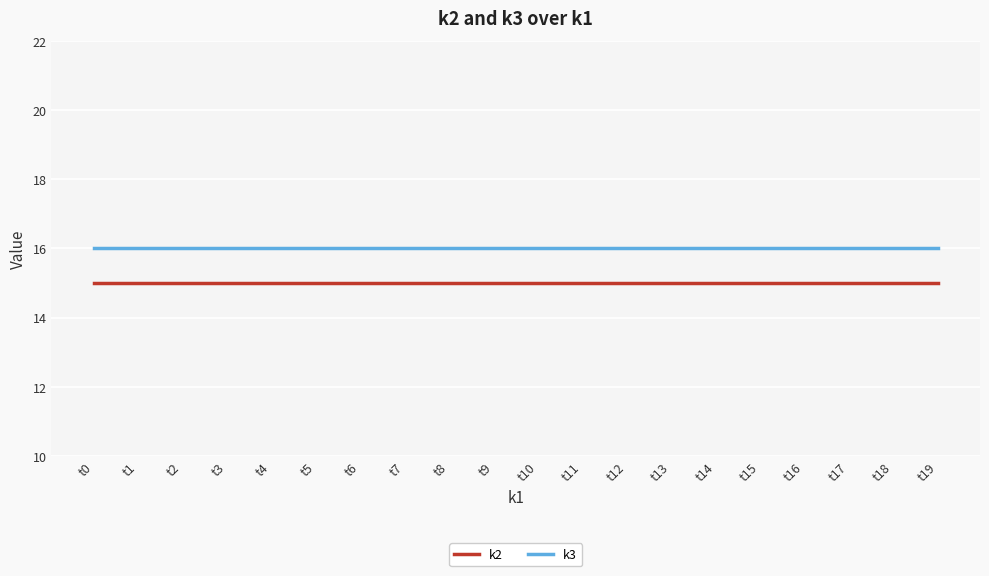

What is the average value of the k3 series?

16